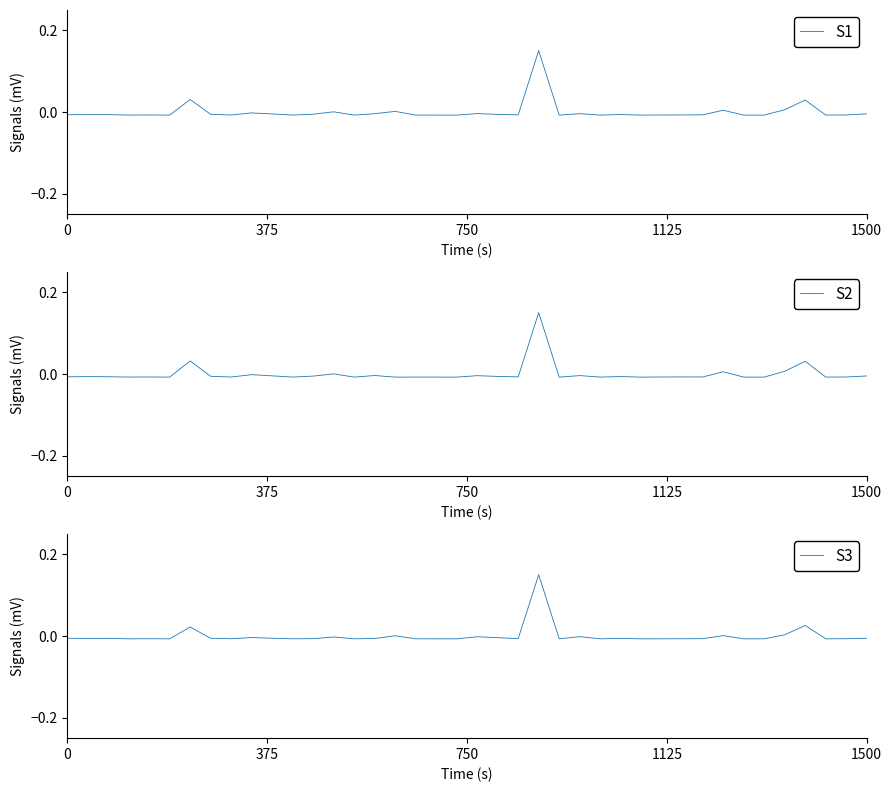

The value of S1 at 17 is -0.0. True or false?

True